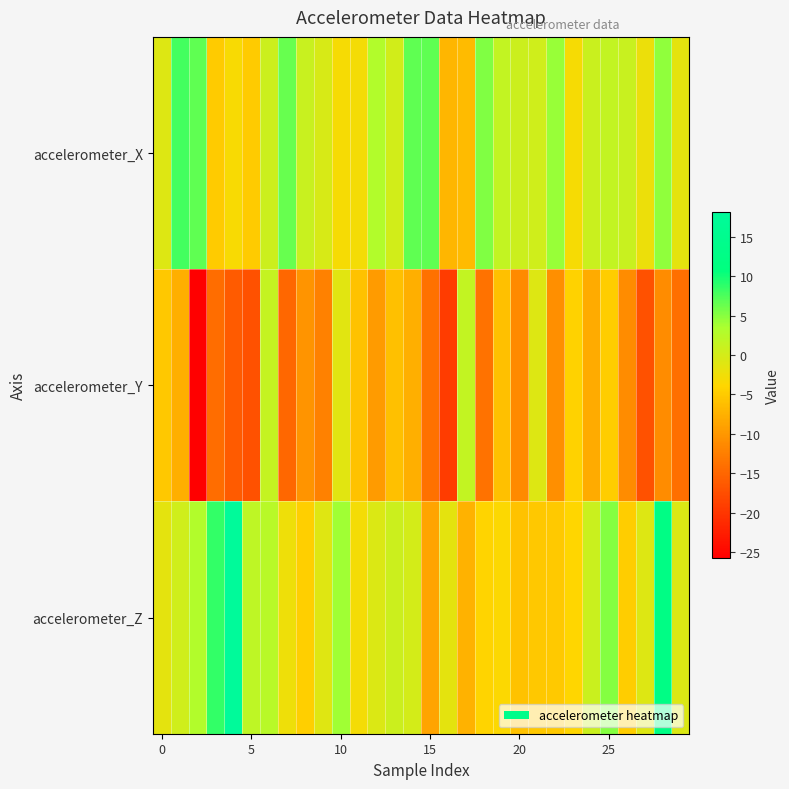

List the series in order of their peak value, highest first.

accelerometer_Z, accelerometer_X, accelerometer_Y